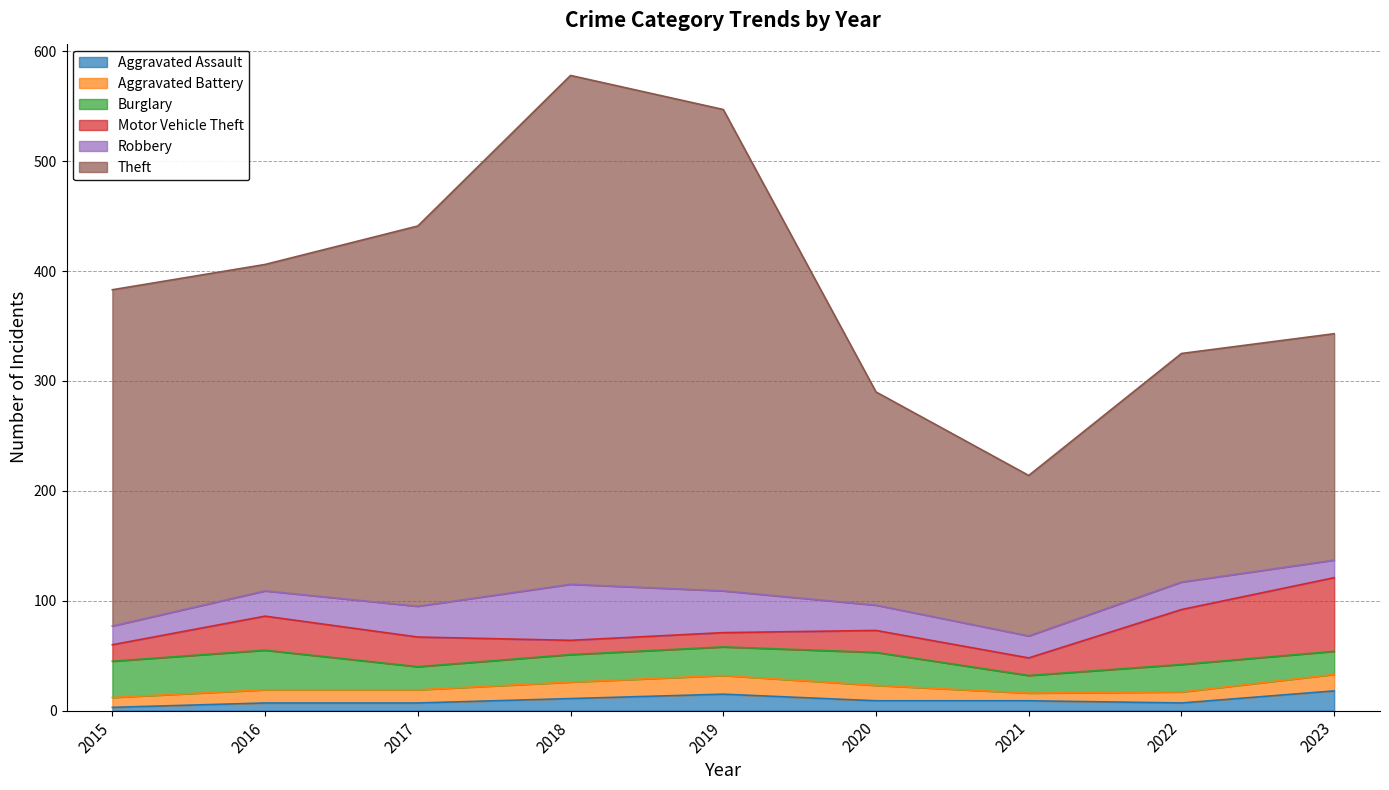

Between 2017 and 2020, which series saw the biggest shift?

Theft